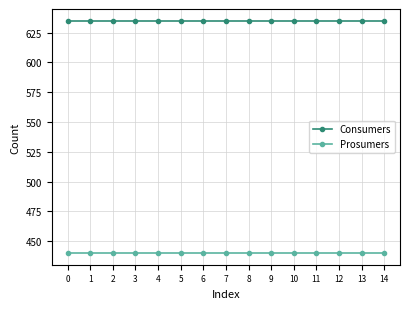

At how many categories does at least one series exceed 471?

15